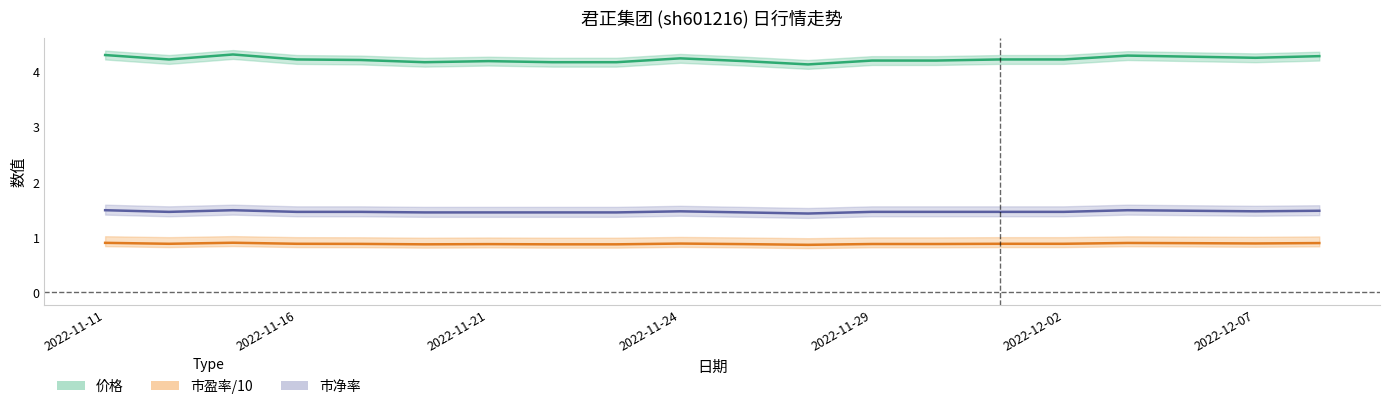

How many lines are shown in the chart?

3